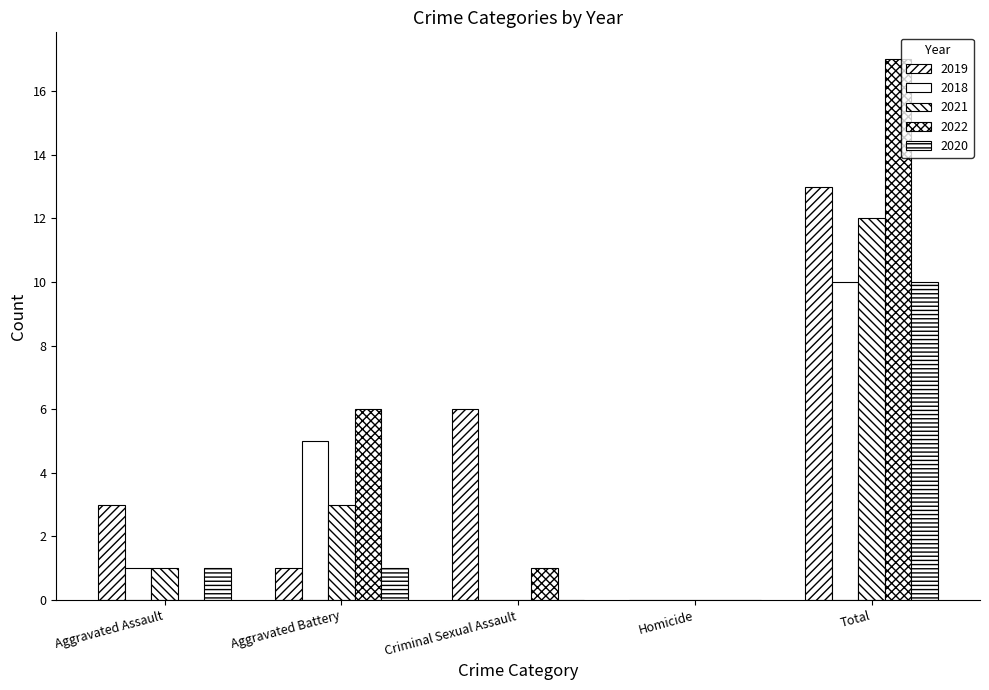

What position from the left is Aggravated Battery?

2